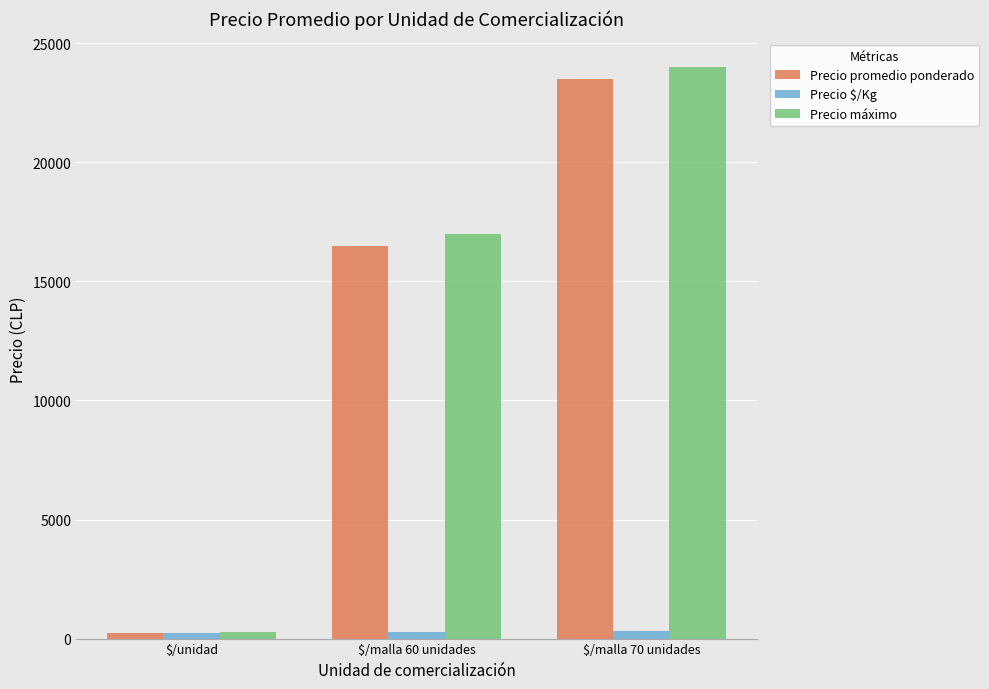

What is the sum of all Precio máximo values?

41269.9